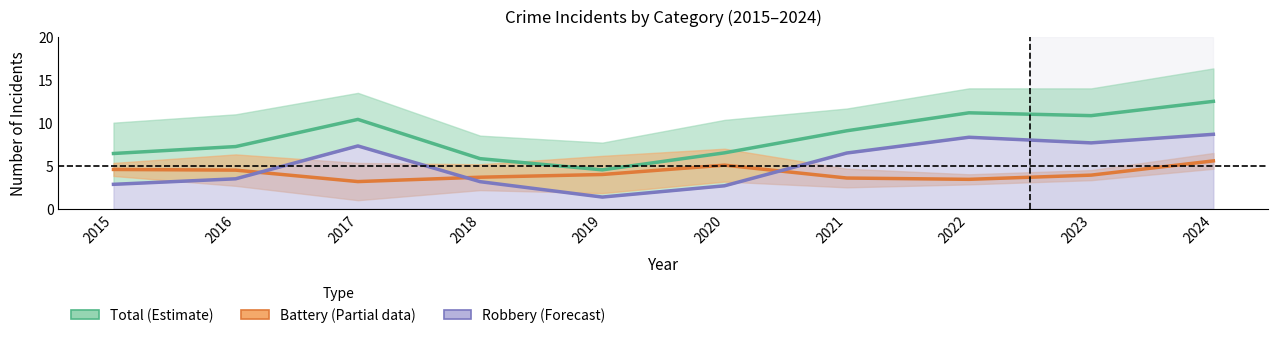

The Total series shows 4.5 at 2019. True or false?

True